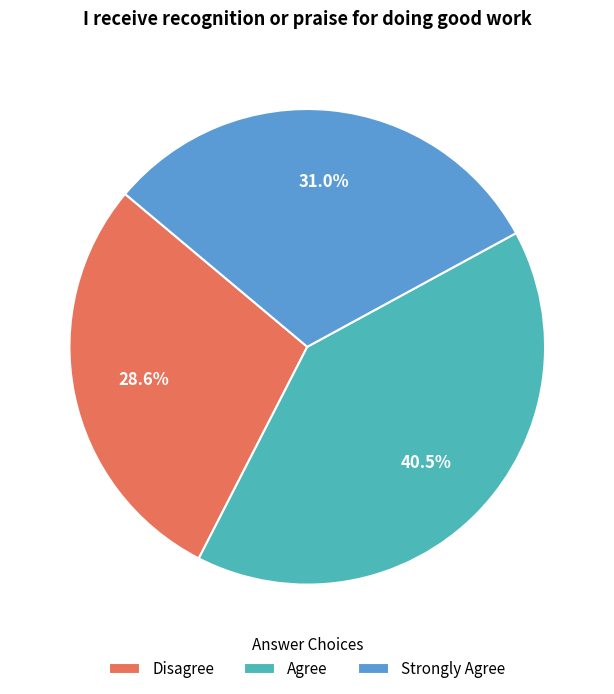

What percentage is NOT represented by Strongly Agree?

69.0%